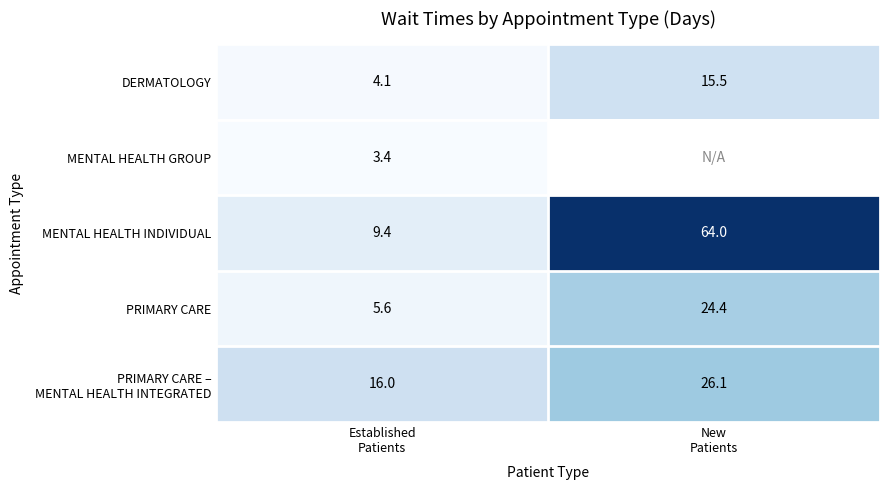

What is the maximum value for DERMATOLOGY?

15.5